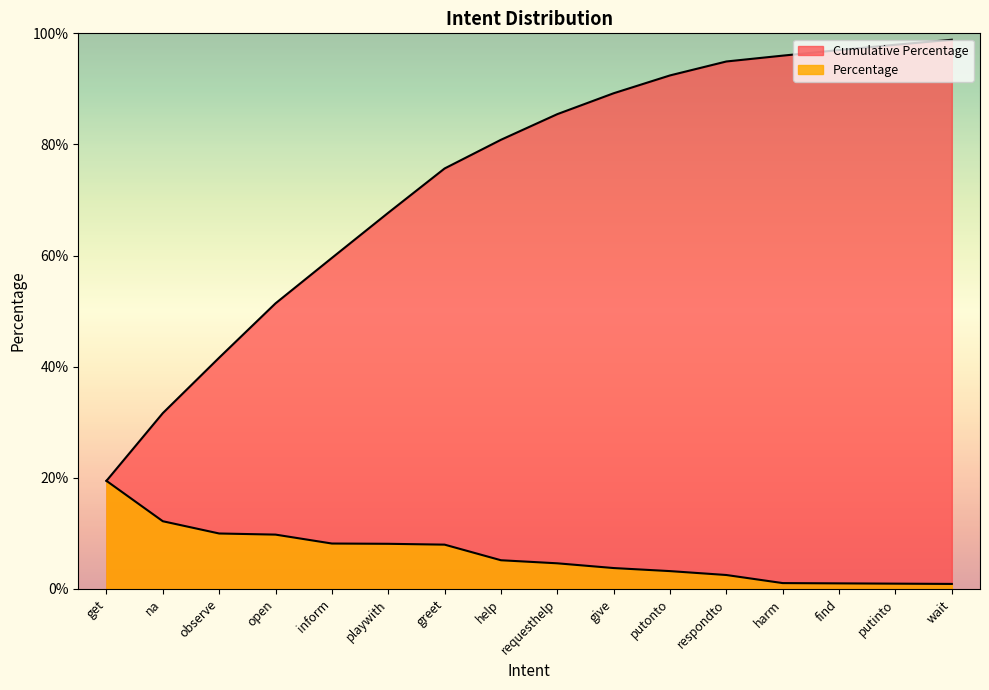

How many data points in Percentage are less than 5?

8